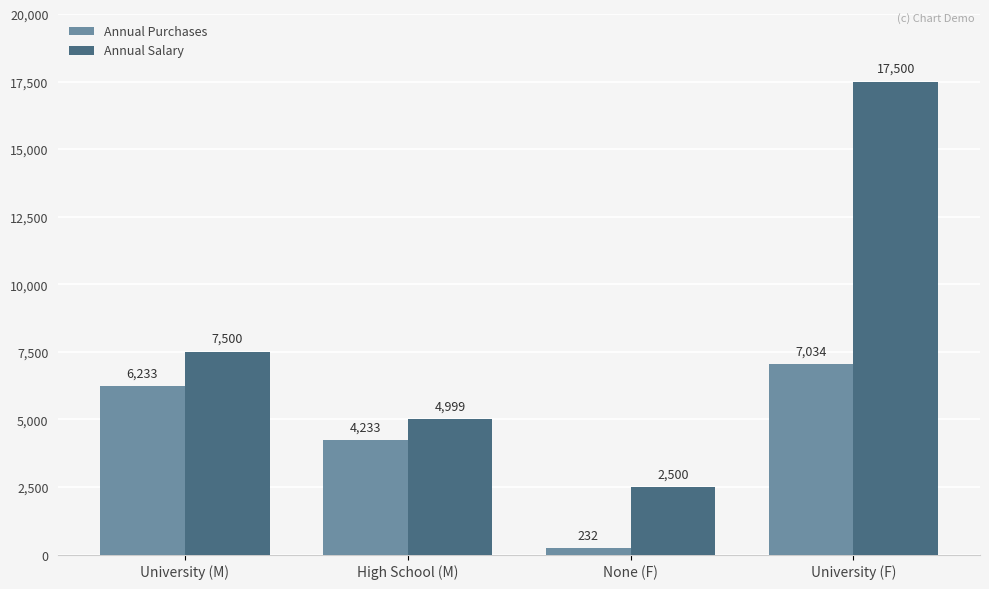

What is the sum of the Annual Salary values at University (M) and None (F)?

10000